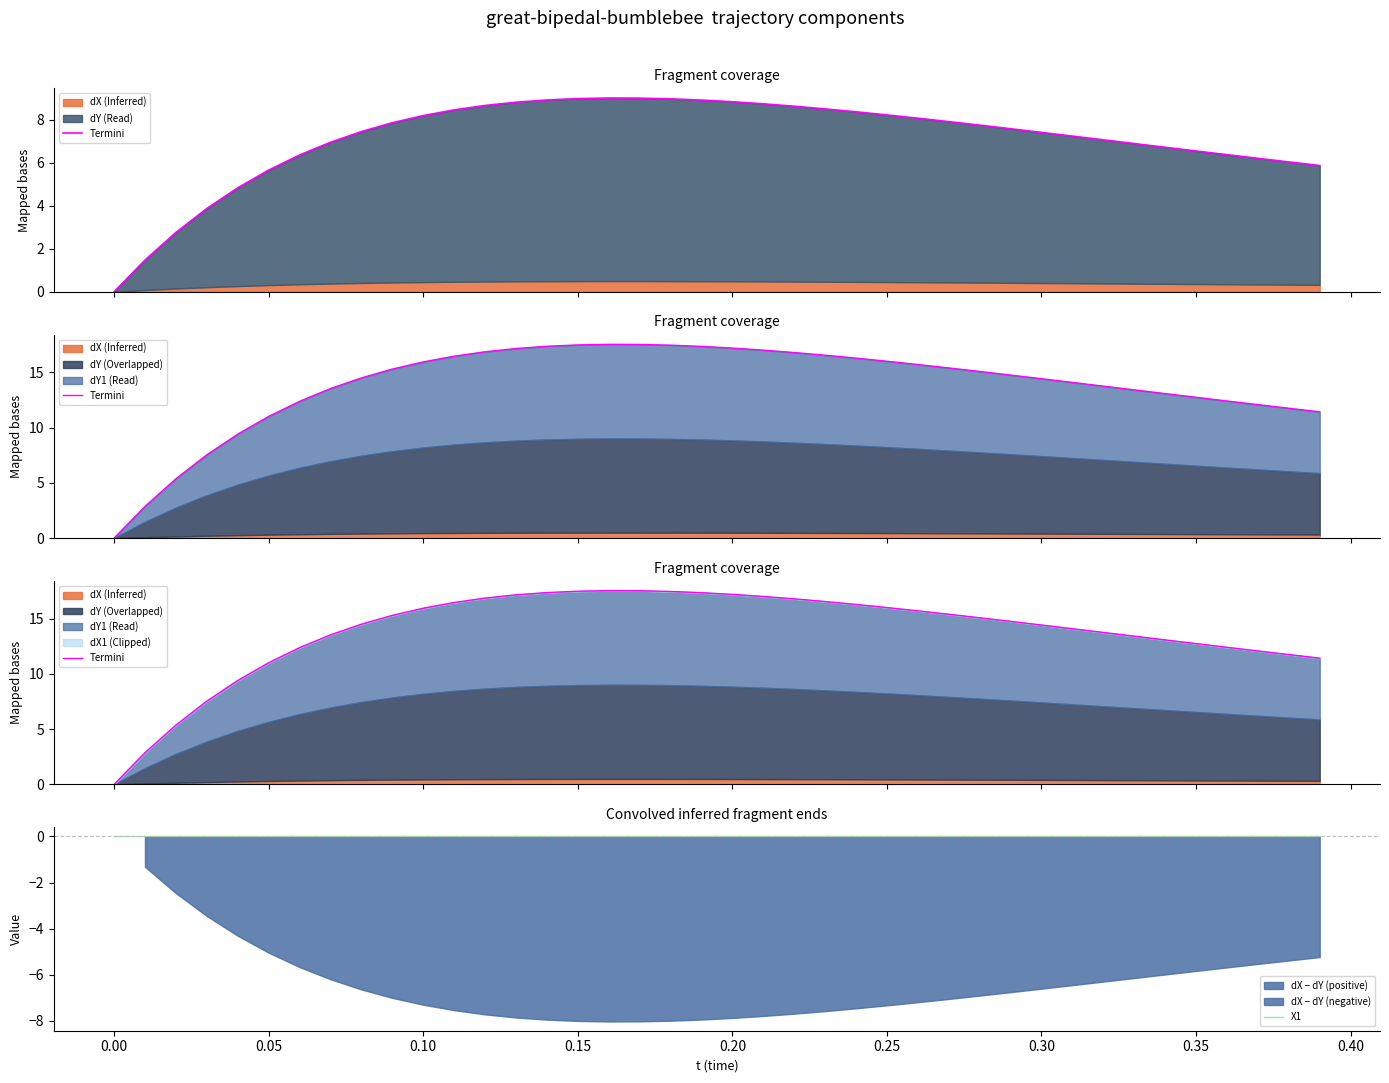

Does the chart display data point markers on the line(s)?

No